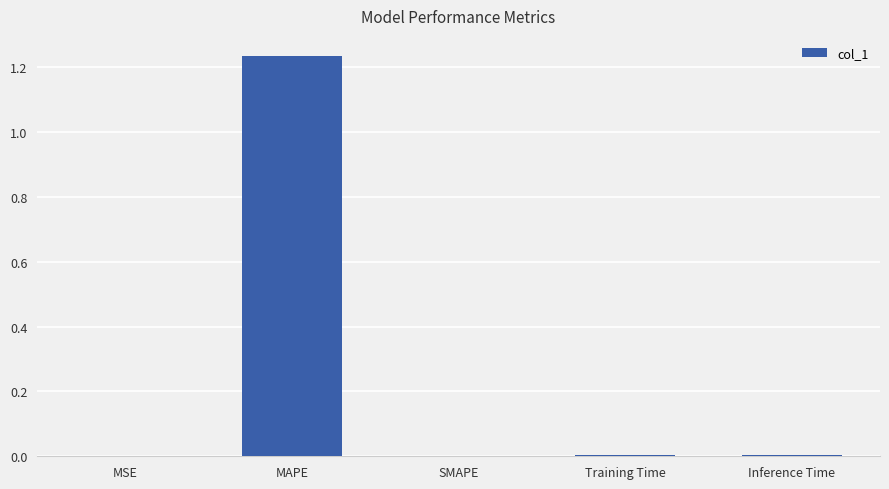

Count the number of categories in the chart.

5